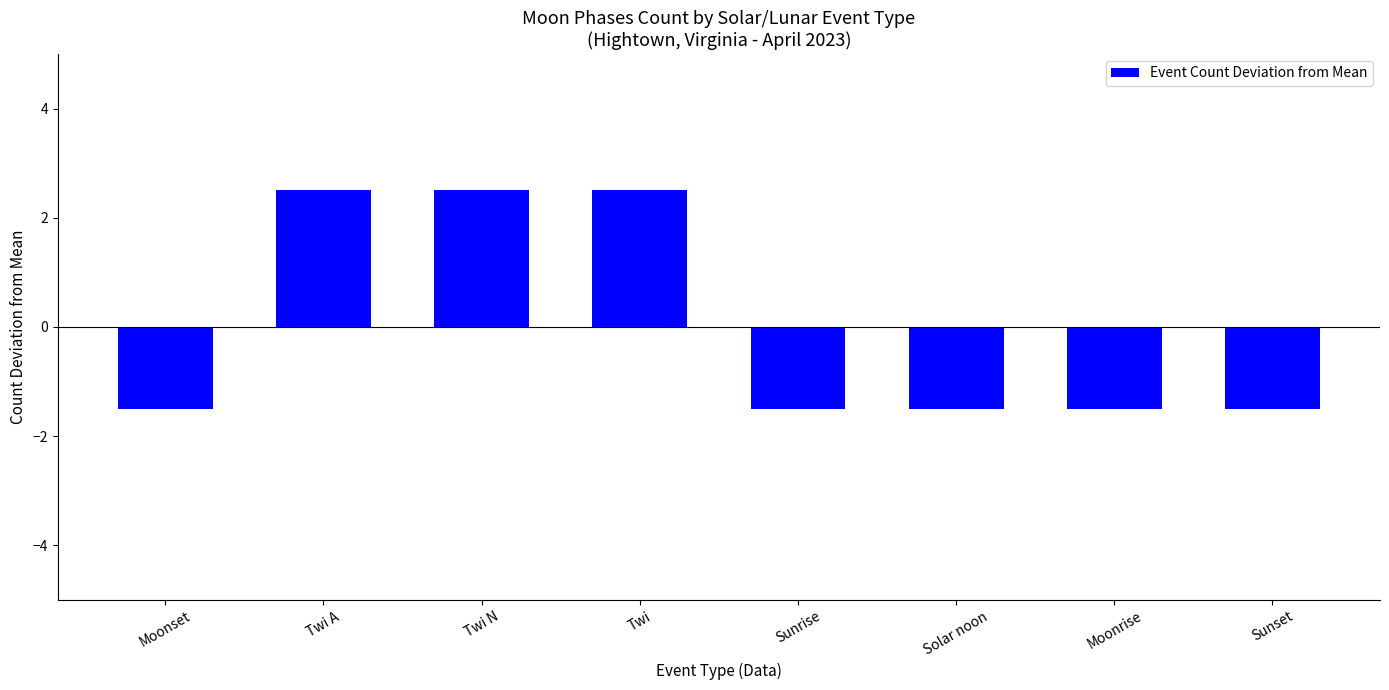

What is the greatest value displayed?

2.5